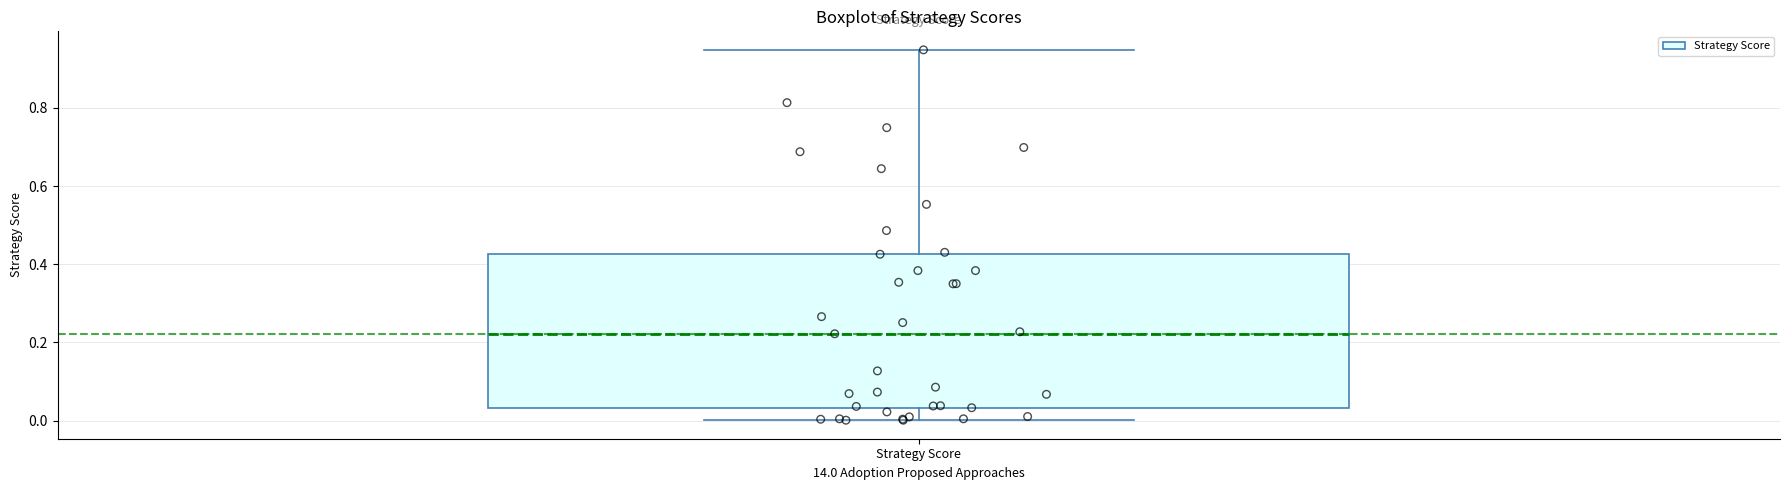

Read this box plot against the y-axis: the position of the median line, the range covered by the box, and the ends of both whiskers. The values are not printed on the chart, so give them approximately, as read against the axis.

median 0.22, box 0.04 to 0.42, whiskers 0.00 to 0.94